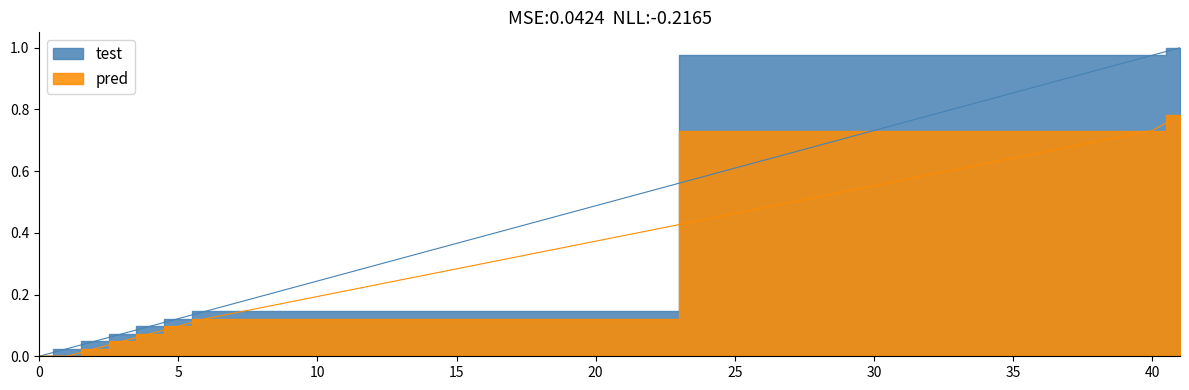

True or false: pred and test cross at least once.

False